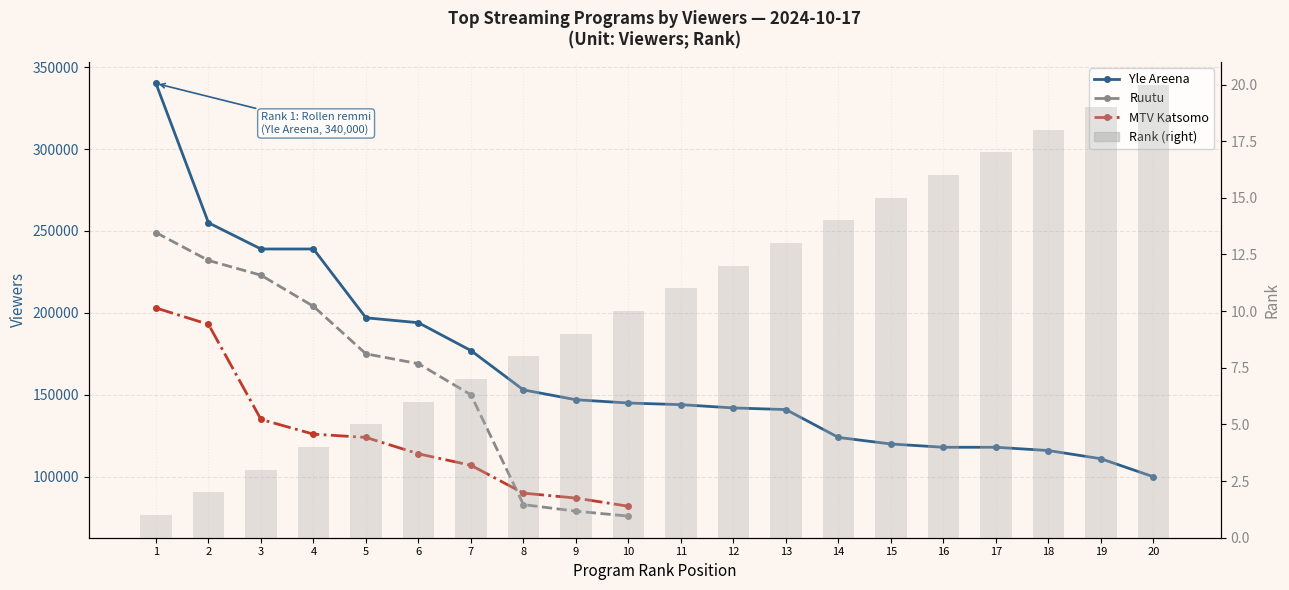

Does the chart contain any negative values?

No